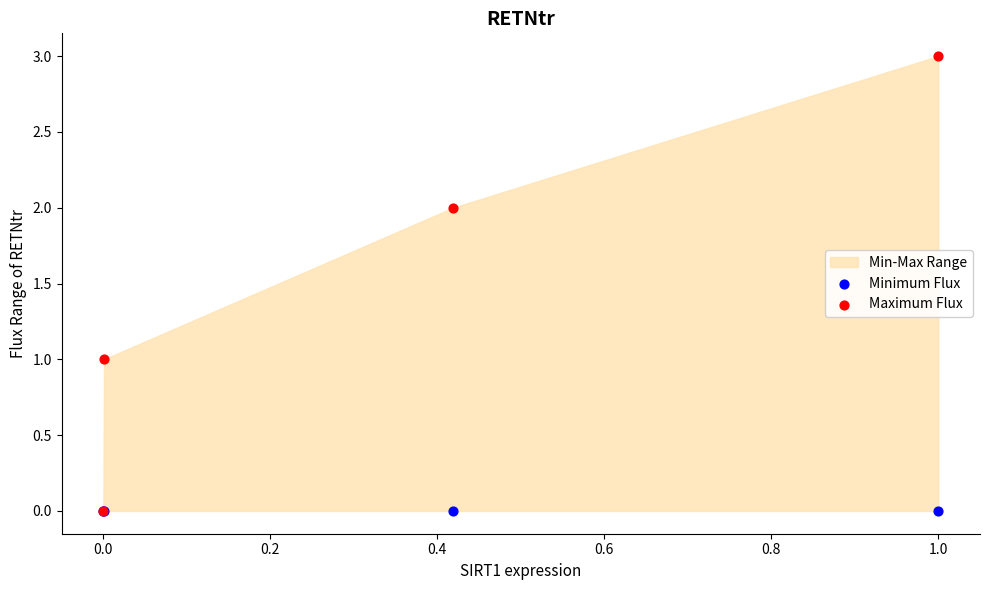

Which series reaches the maximum Y coordinate?

Maximum Flux